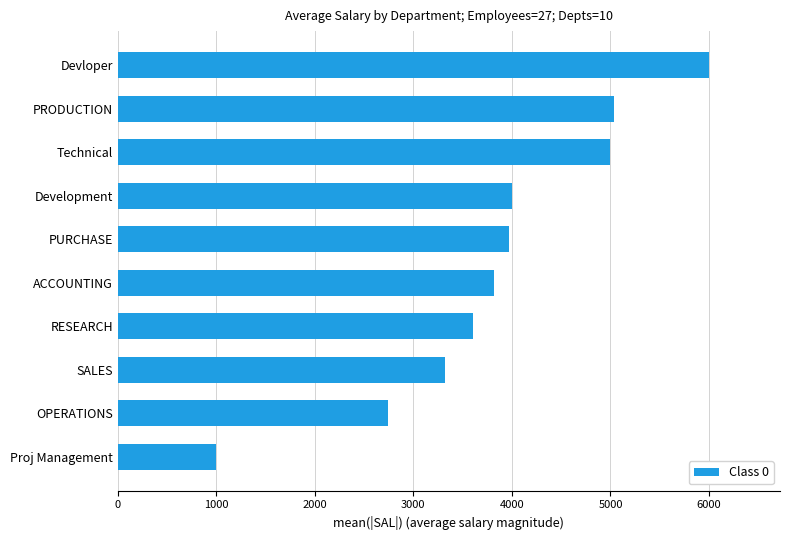

The chart shows a value of 2716 at PURCHASE. True or false?

False